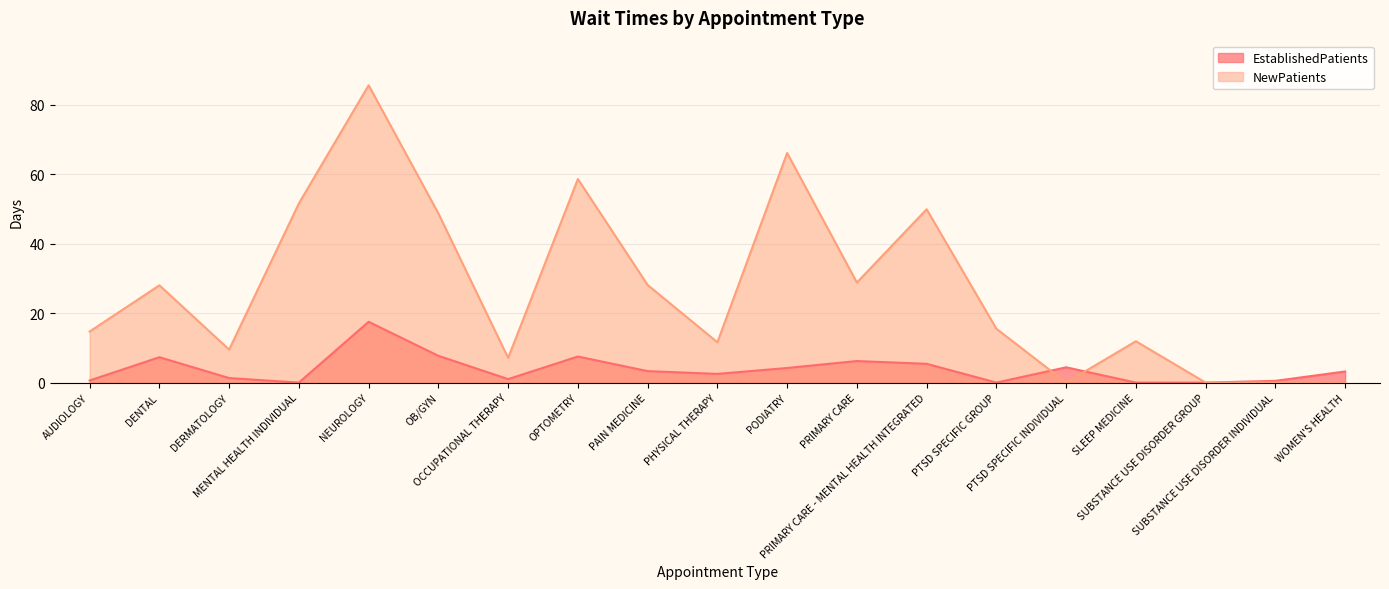

The value of NewPatients at PAIN MEDICINE is 41.6. True or false?

False